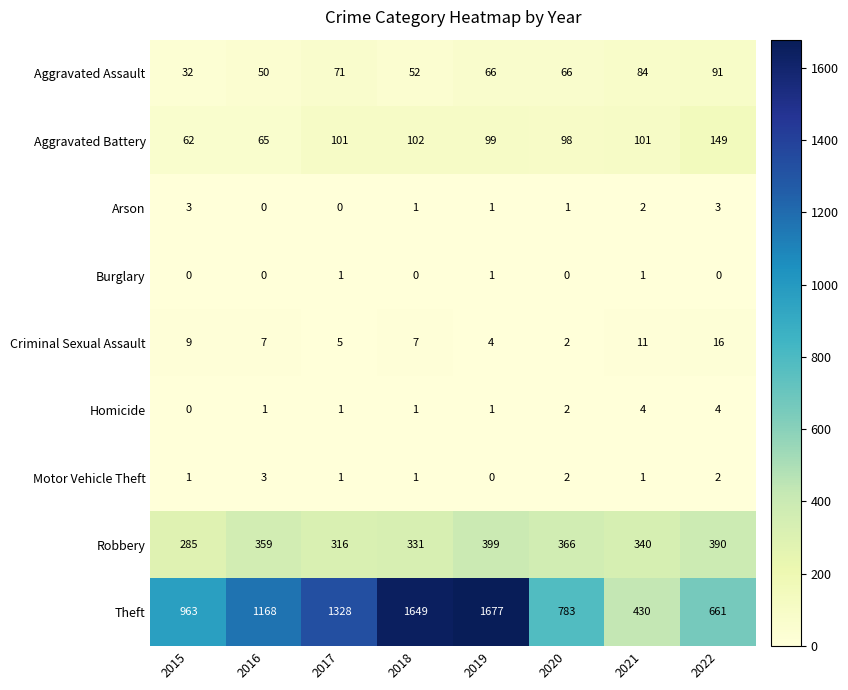

Between 2015 and 2018, which series saw the biggest shift?

Theft